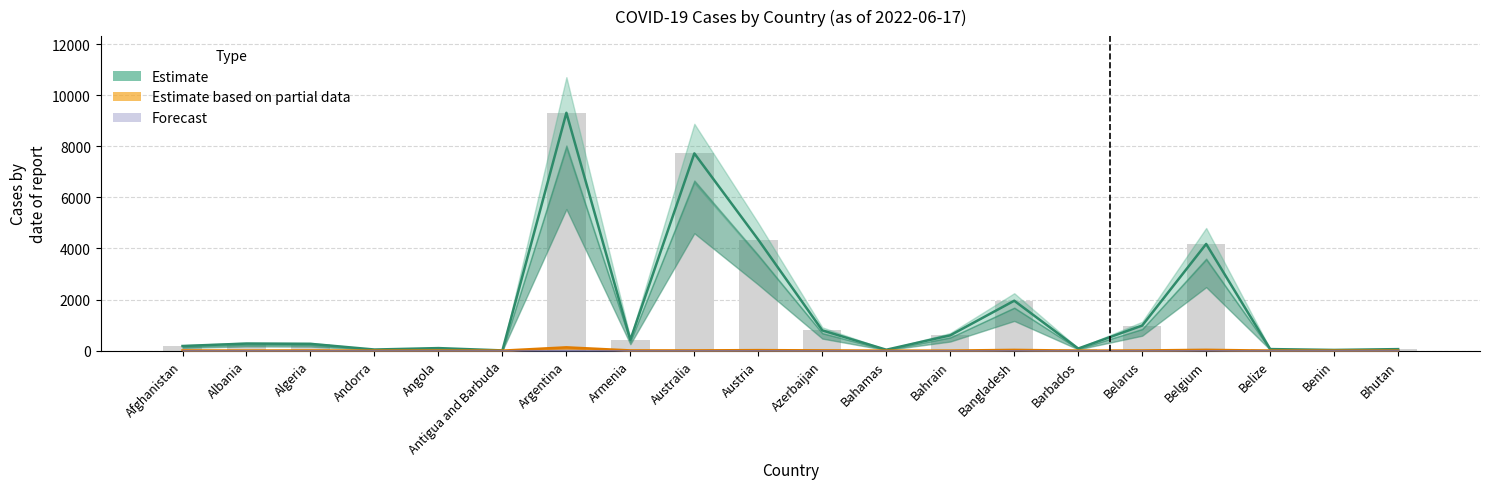

What position from the right is Andorra?

17